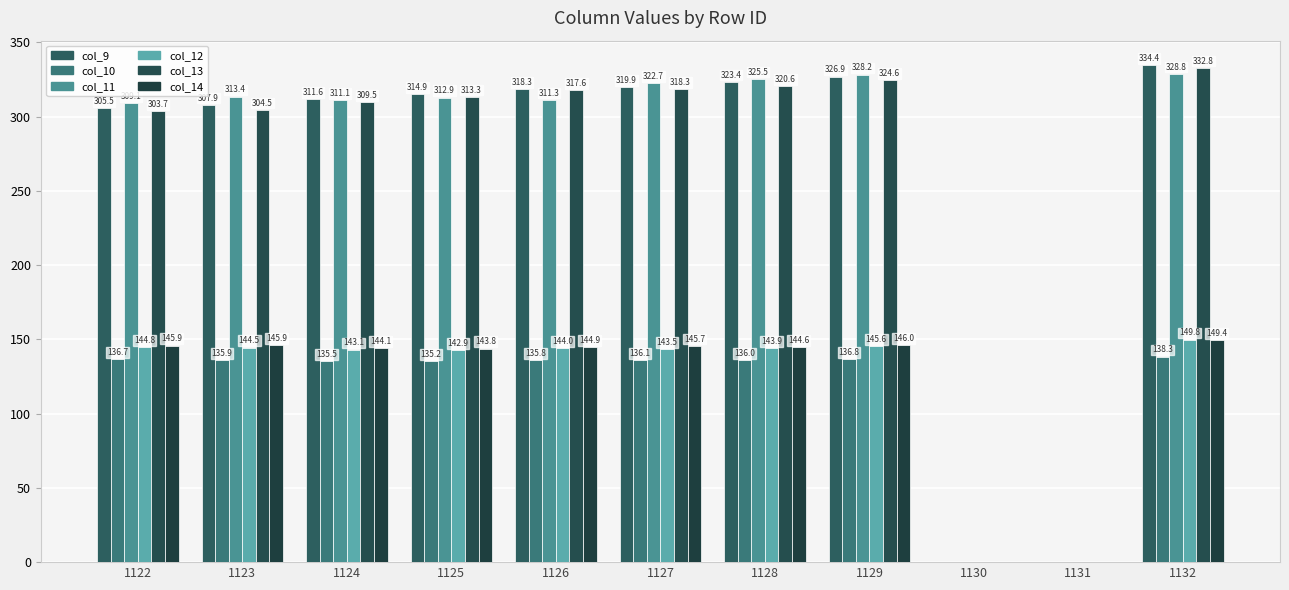

How many positive values does the col_11 series have?

9